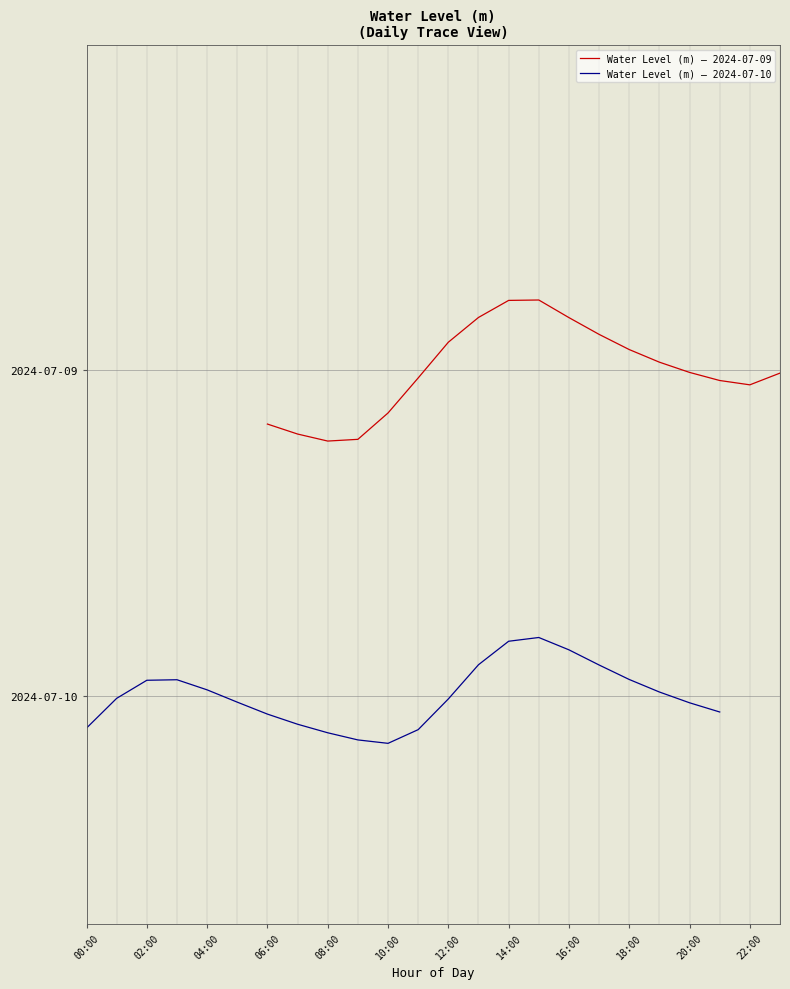

Where is the first local maximum?

2024-07-09 15:00:00